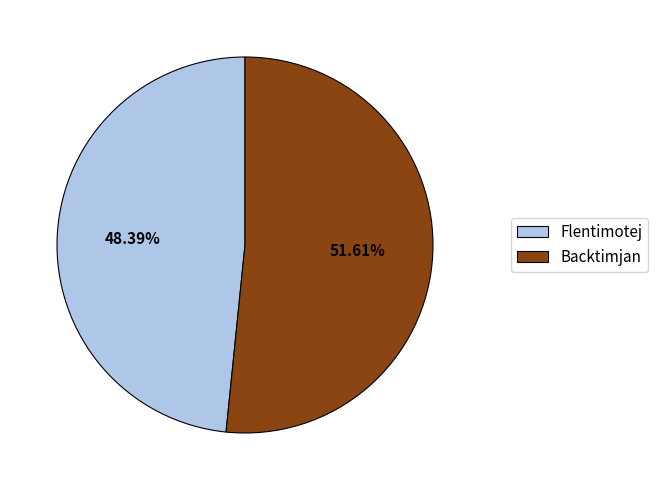

To the nearest percent, what portion does Backtimjan represent?

52%